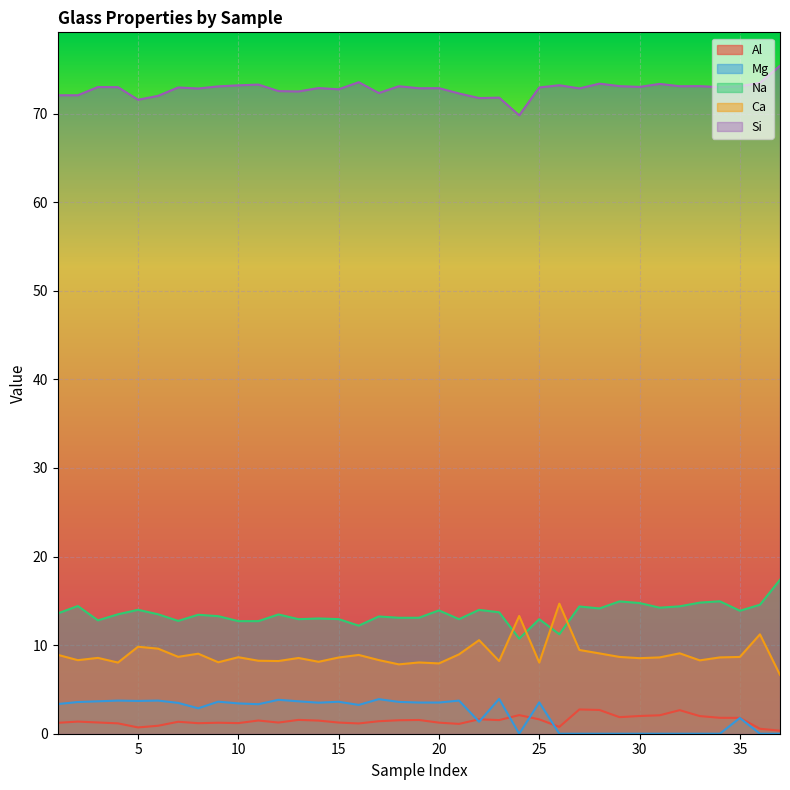

What is the difference between the maximum and minimum values in the Mg series?

3.9